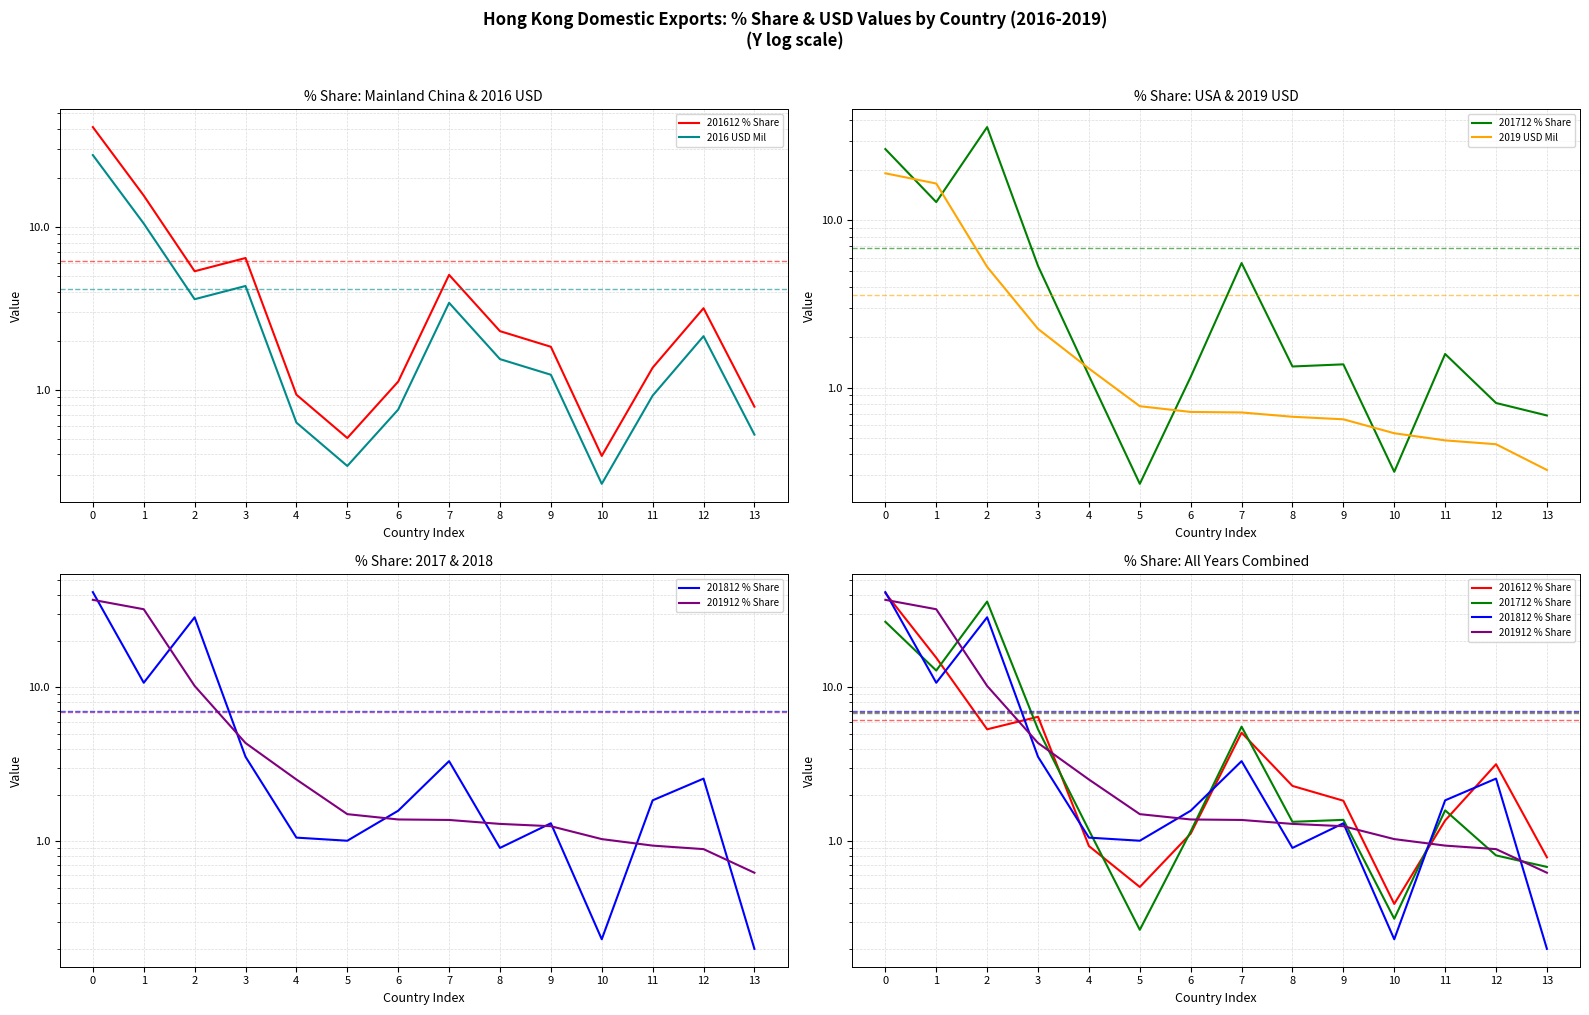

What is the sum of the 201912 % Share values at 3 and 4?

6.9